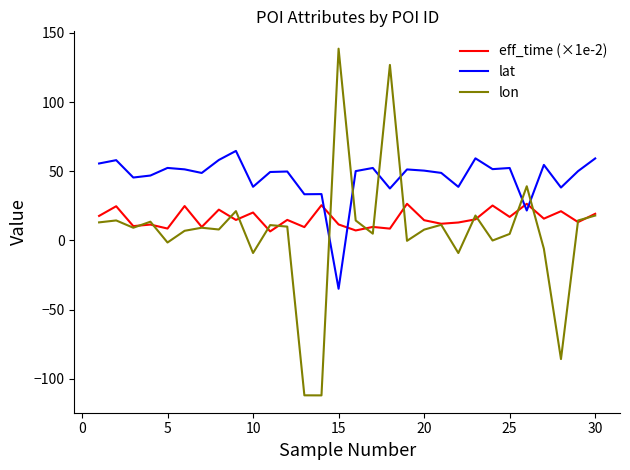

Is this an area chart (filled region under the line)?

No